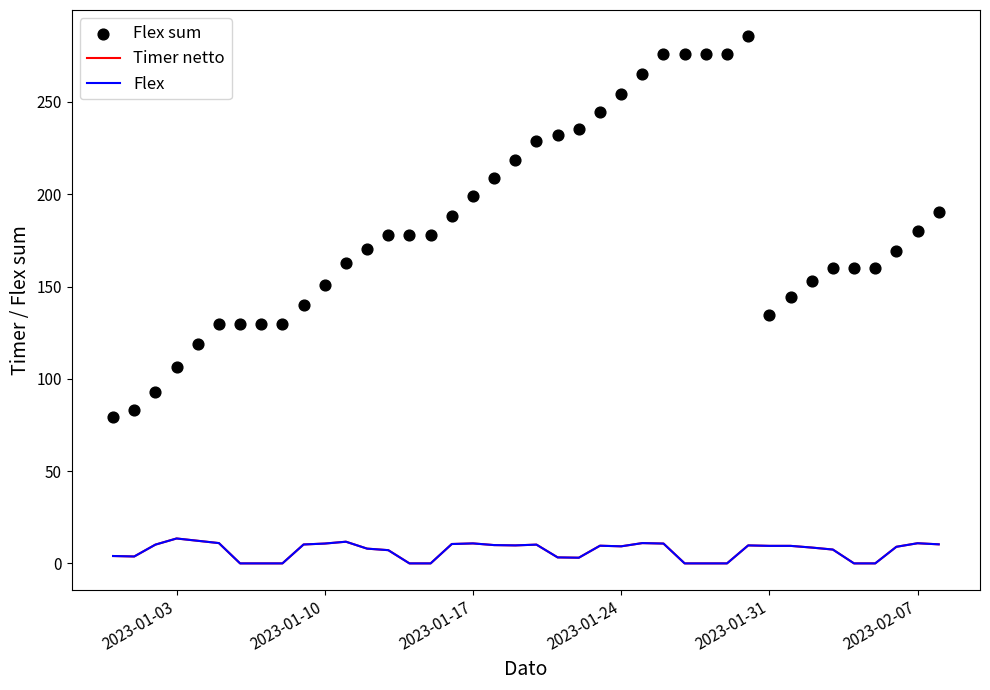

What are all the series names shown in the legend?

Timer netto, Flex, Flex sum